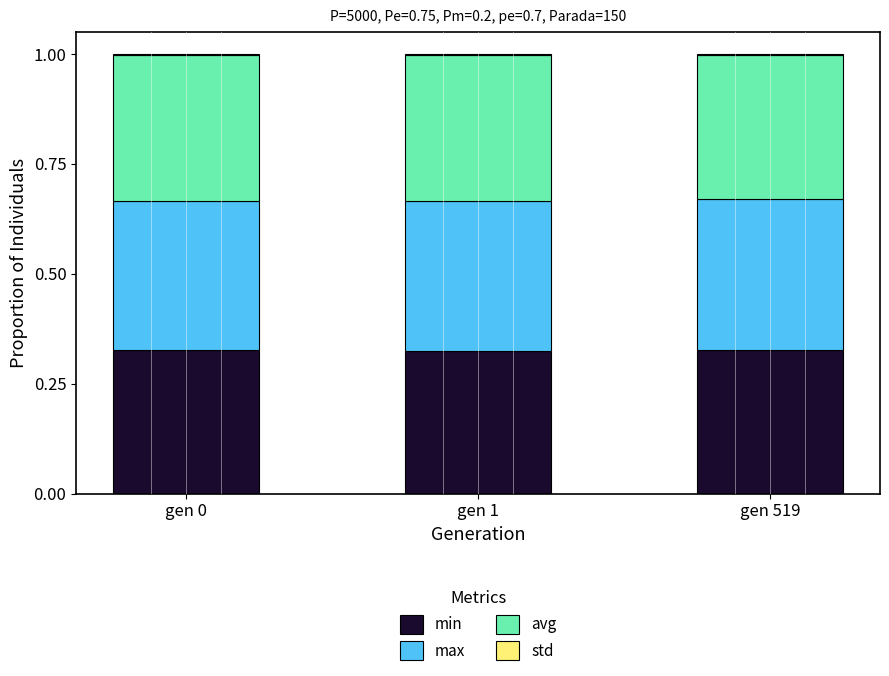

True or false: min has a value of 0.6 at gen 0.

False